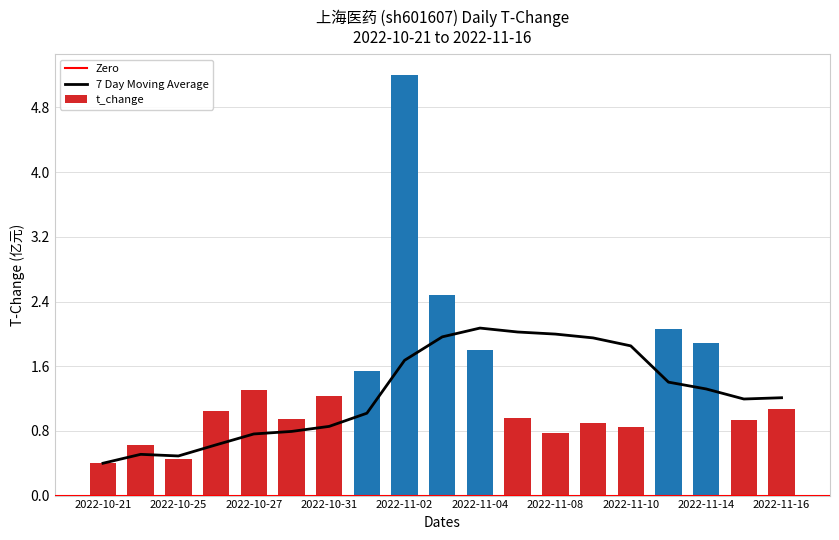

What is the sum of the values at 2022-10-28 and 2022-11-16?

2.0